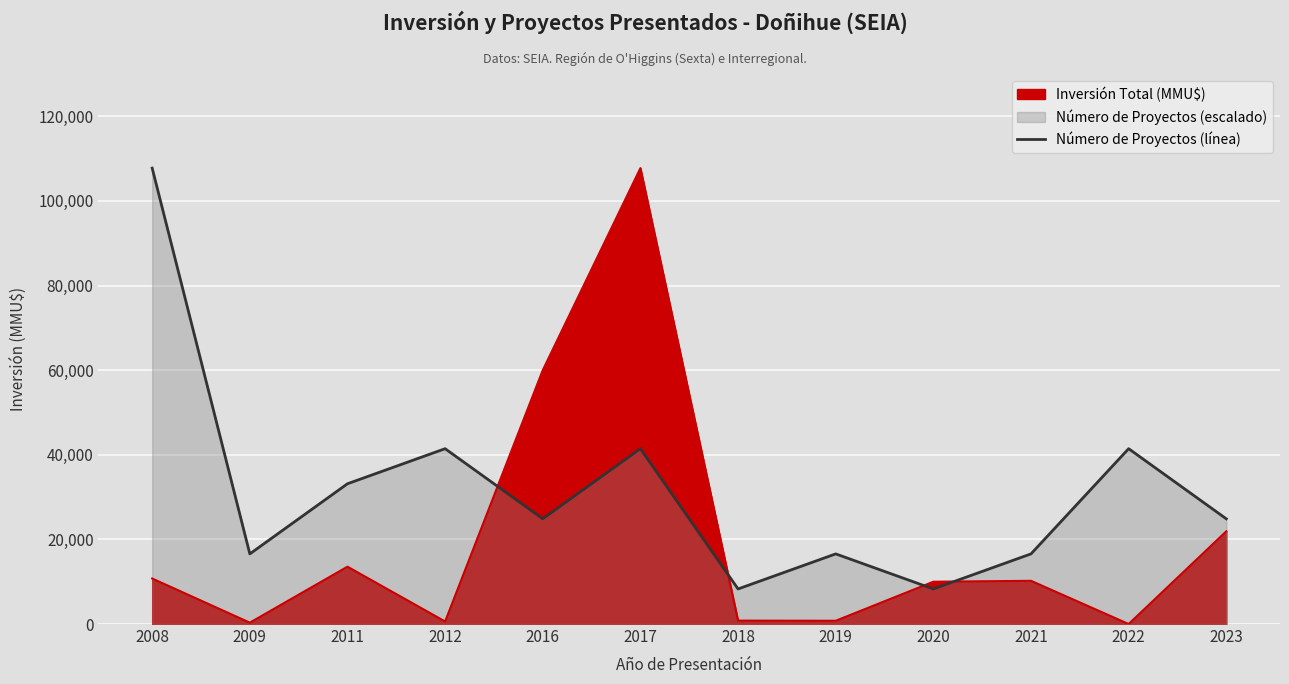

True or false: the data shows 8288.7 at 2018.

True